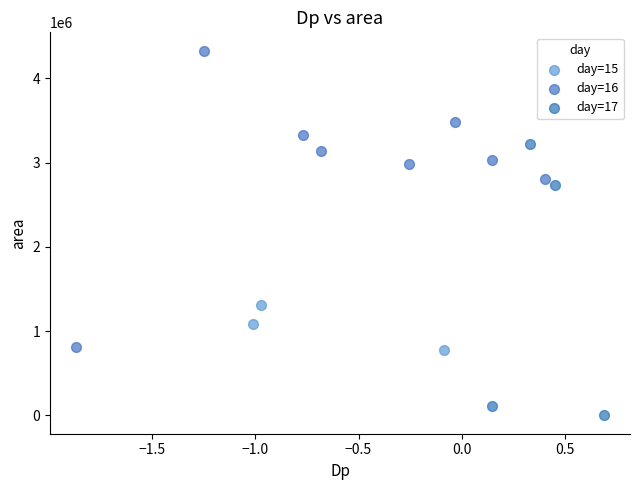

Which series contains the highest Y value?

day=16